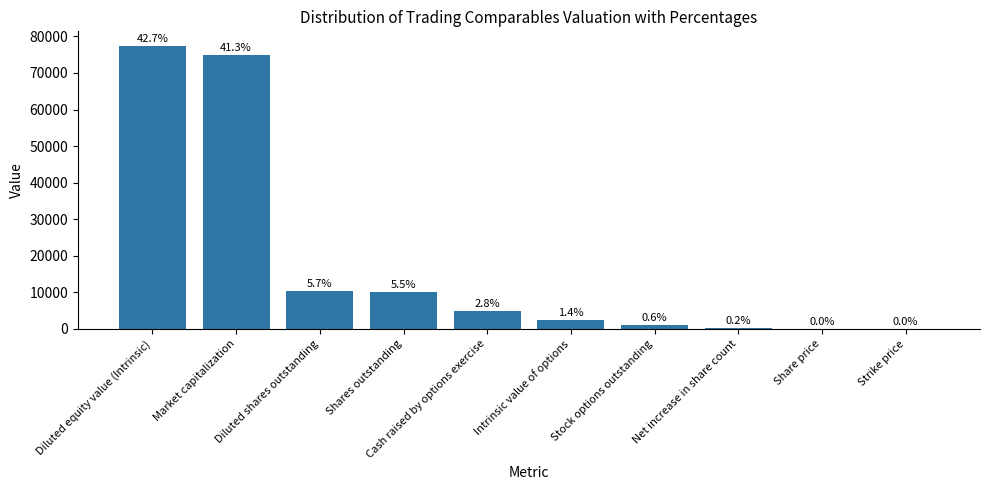

Are the bars grouped side by side (vs. stacked)?

No